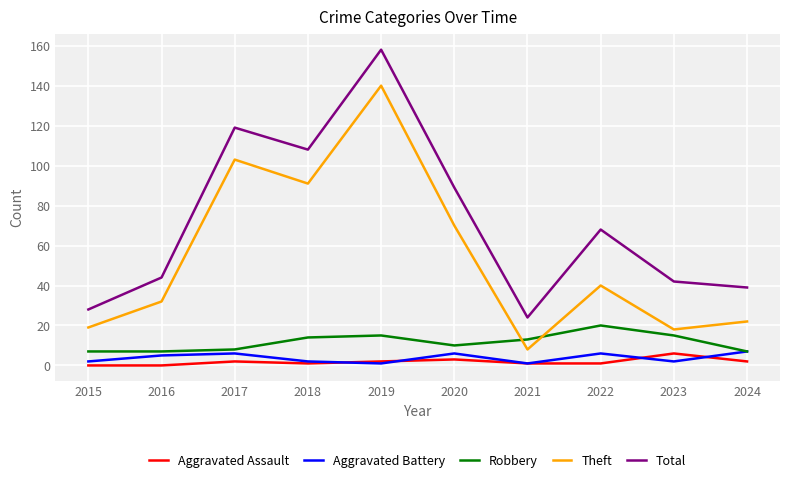

At which label is Theft closest to 74?

2020